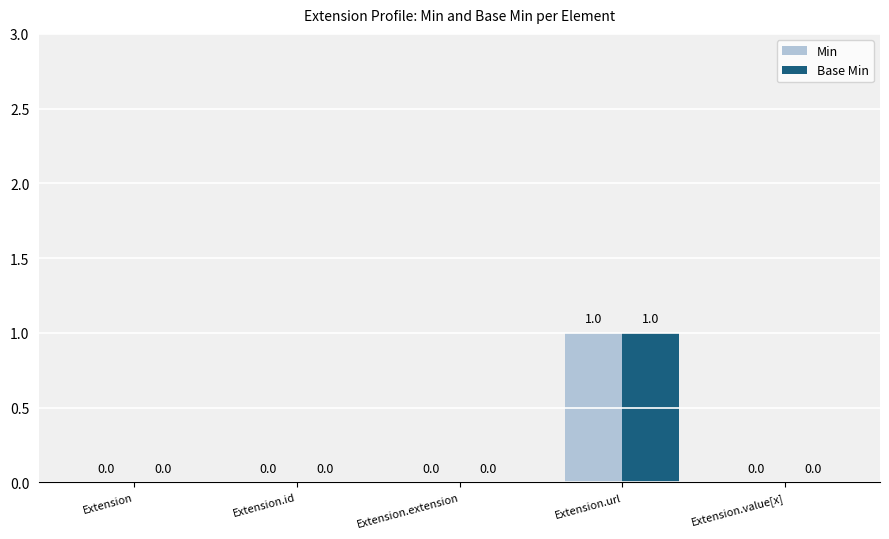

How many distinct data groups are displayed?

2